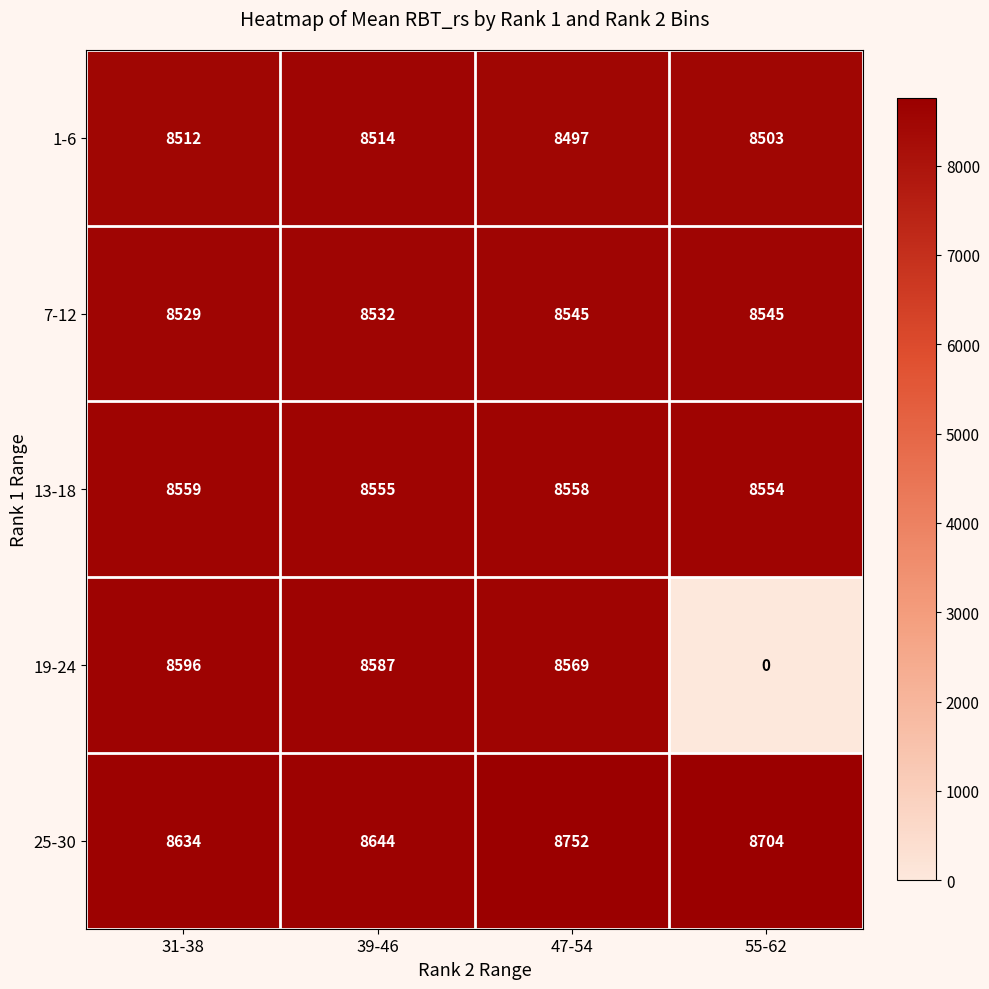

Reading left to right, extract all data points from this chart.

1-6: 31-38=8512	39-46=8514	47-54=8497	55-62=8503
7-12: 31-38=8529	39-46=8532	47-54=8545	55-62=8545
13-18: 31-38=8559	39-46=8555	47-54=8558	55-62=8554
19-24: 31-38=8596	39-46=8587	47-54=8569	55-62=0
25-30: 31-38=8634	39-46=8644	47-54=8752	55-62=8704